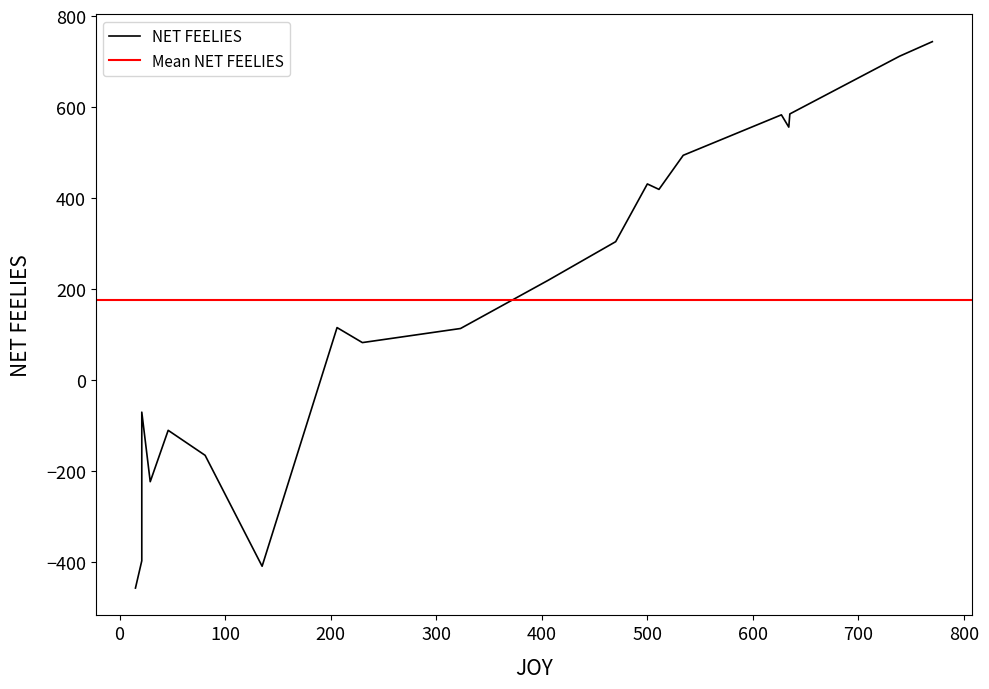

The NET FEELIES series shows 657 at Three Musketeers. True or false?

False